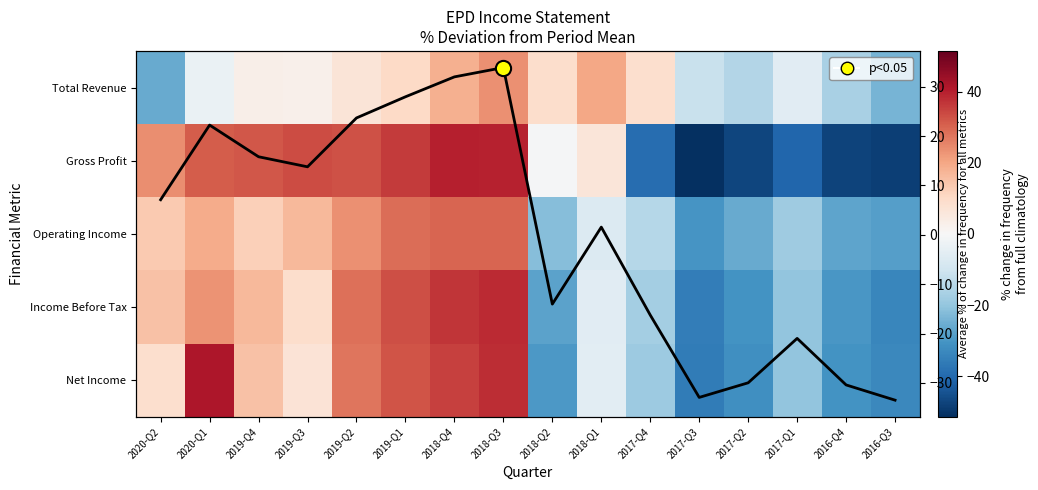

Which category has the highest value in the Income Before Tax series?

2018-Q3